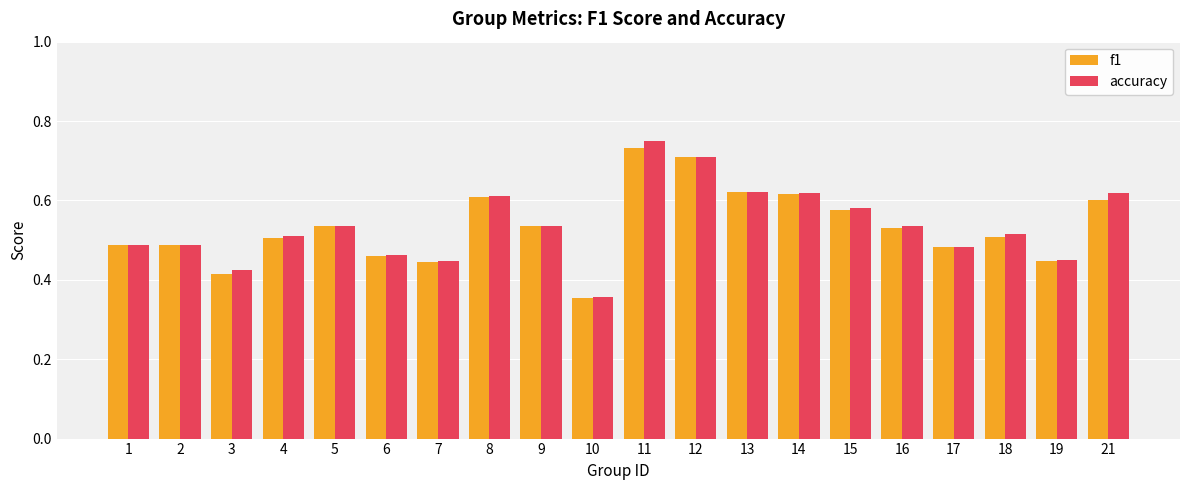

What is the total value across all series at 21?

1.2